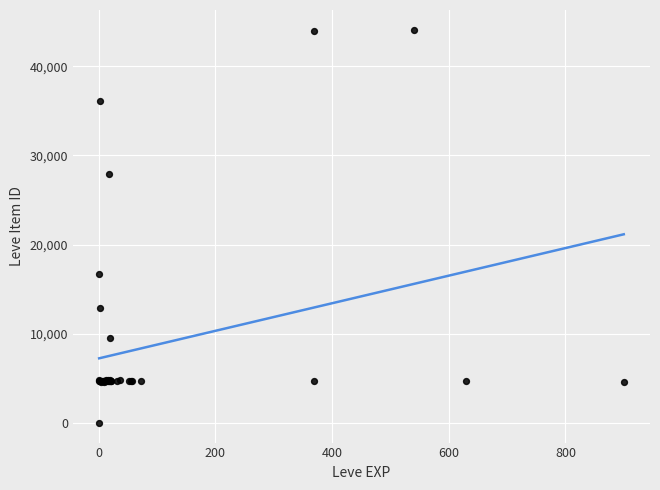

What Y value in the scatter plot is closest to 22050?

16734